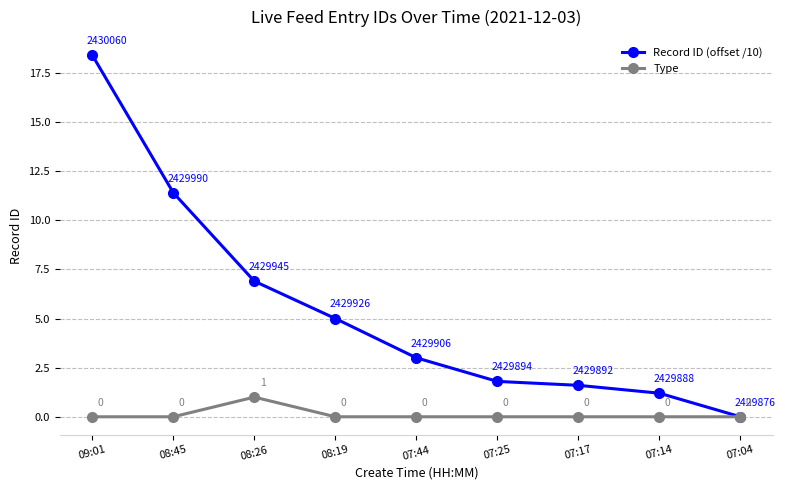

The Record ID (offset /10) series shows 1.8 at 07:25. True or false?

True